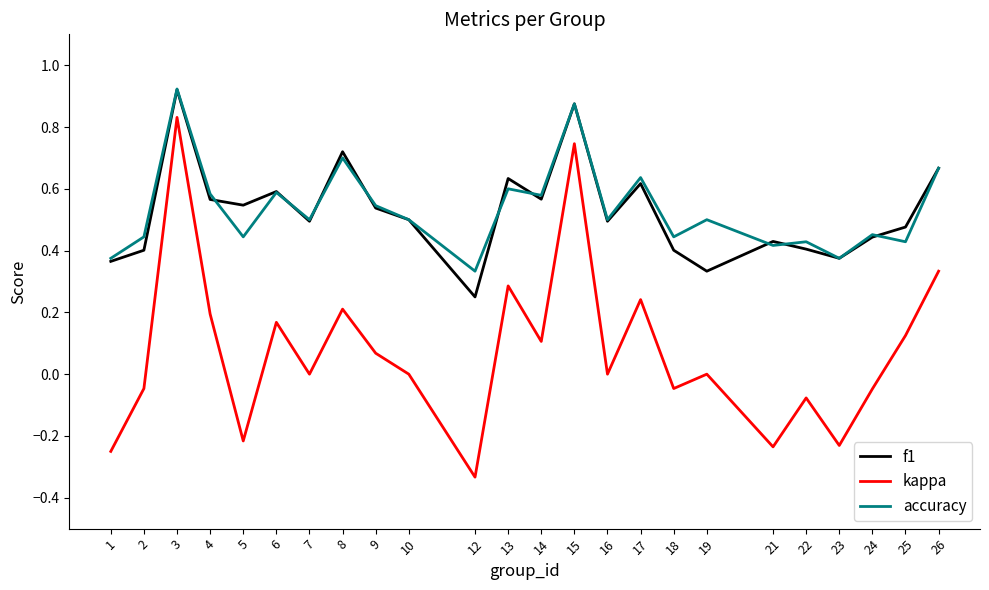

True or false: kappa and accuracy intersect in this chart.

False